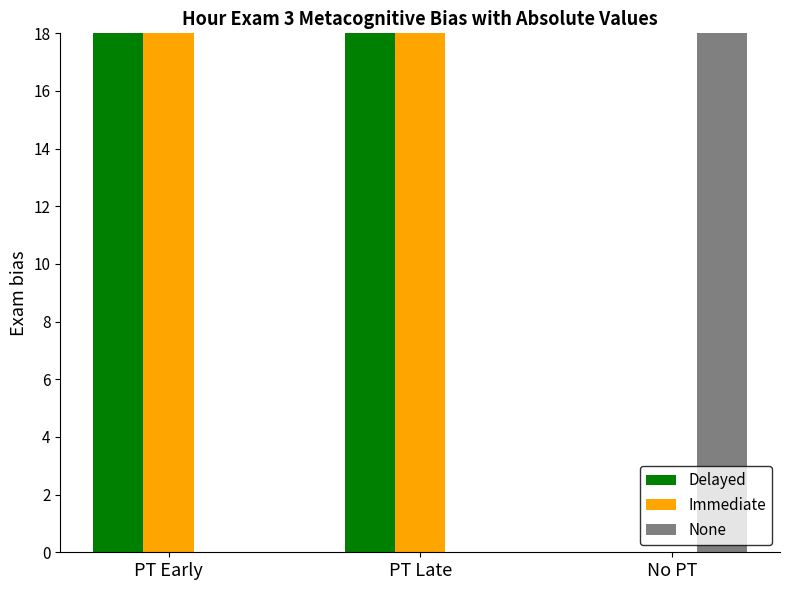

At which category is the sum across all series the highest?

PT Early